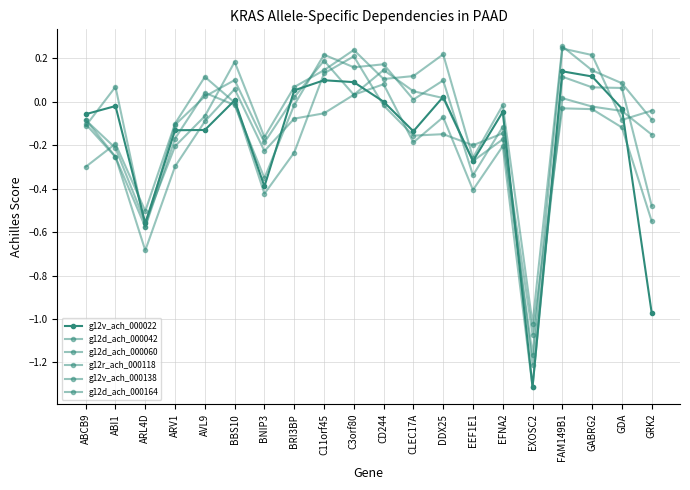

At GABRG2, list the series in order from smallest to largest.

g12r_ach_000118, g12d_ach_000042, g12v_ach_000138, g12v_ach_000022, g12d_ach_000060, g12d_ach_000164